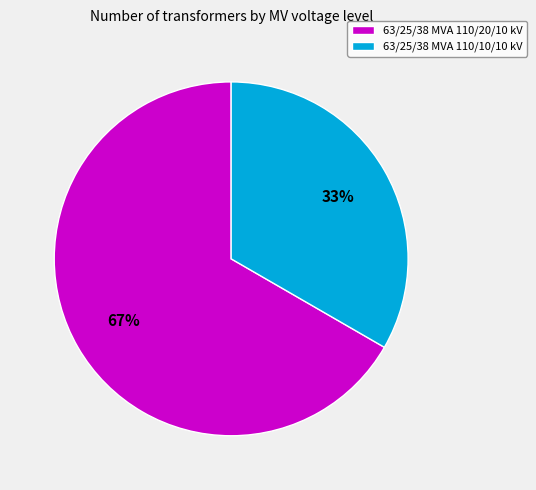

Which slice is the largest?

63/25/38 MVA 110/20/10 kV